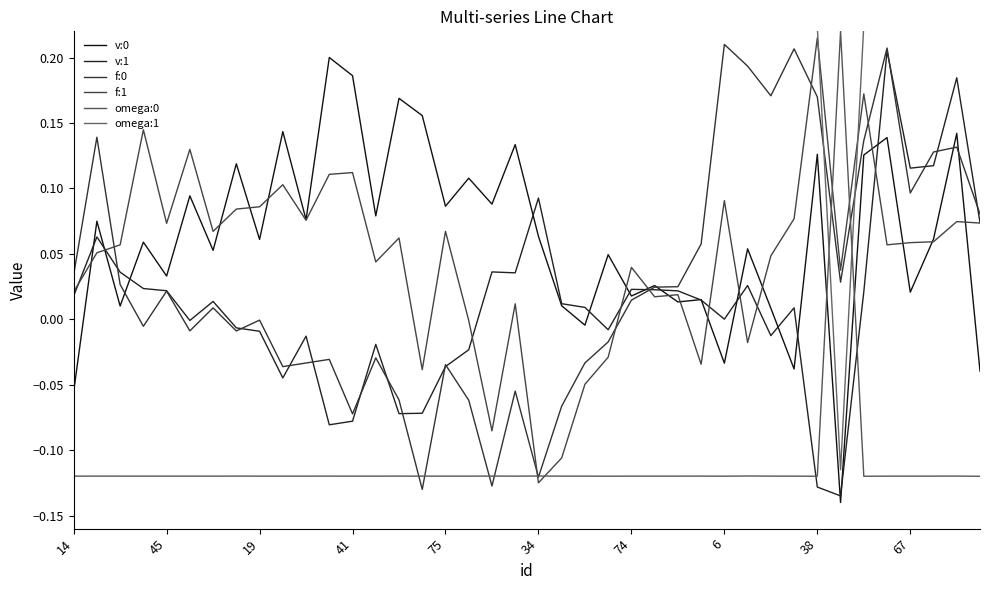

What is the spread (max minus min) of values at 14?

0.3